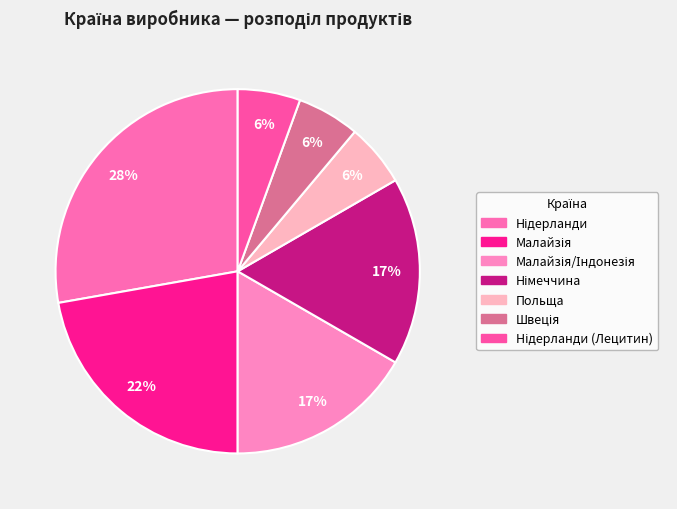

To the nearest percent, what is the difference between the largest and smallest slice percentages?

22%